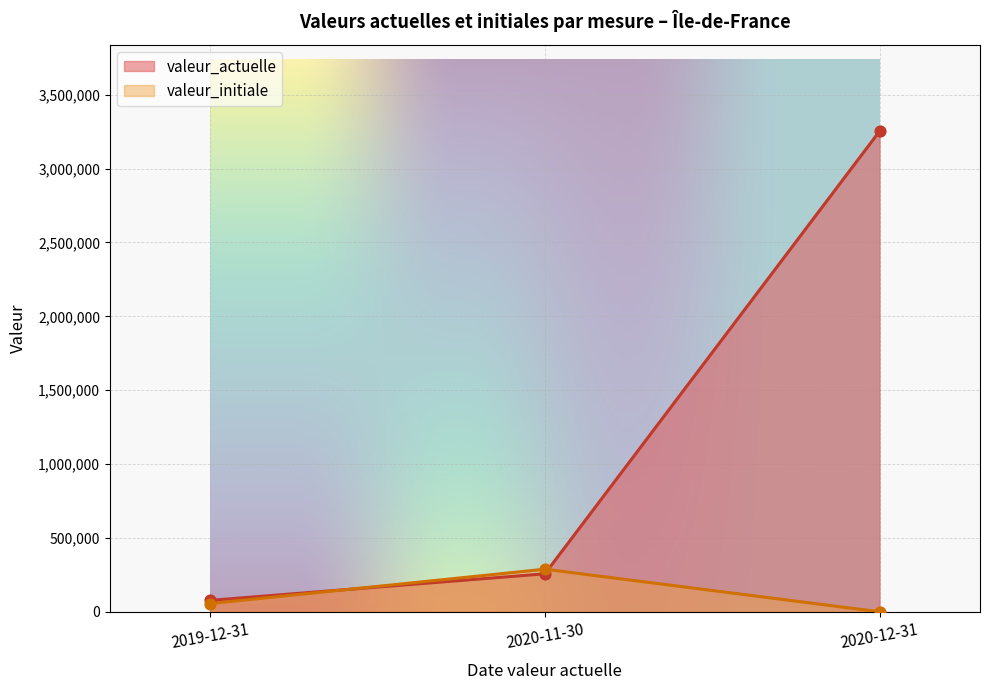

Which series has the largest Y range (max minus min)?

valeur_actuelle